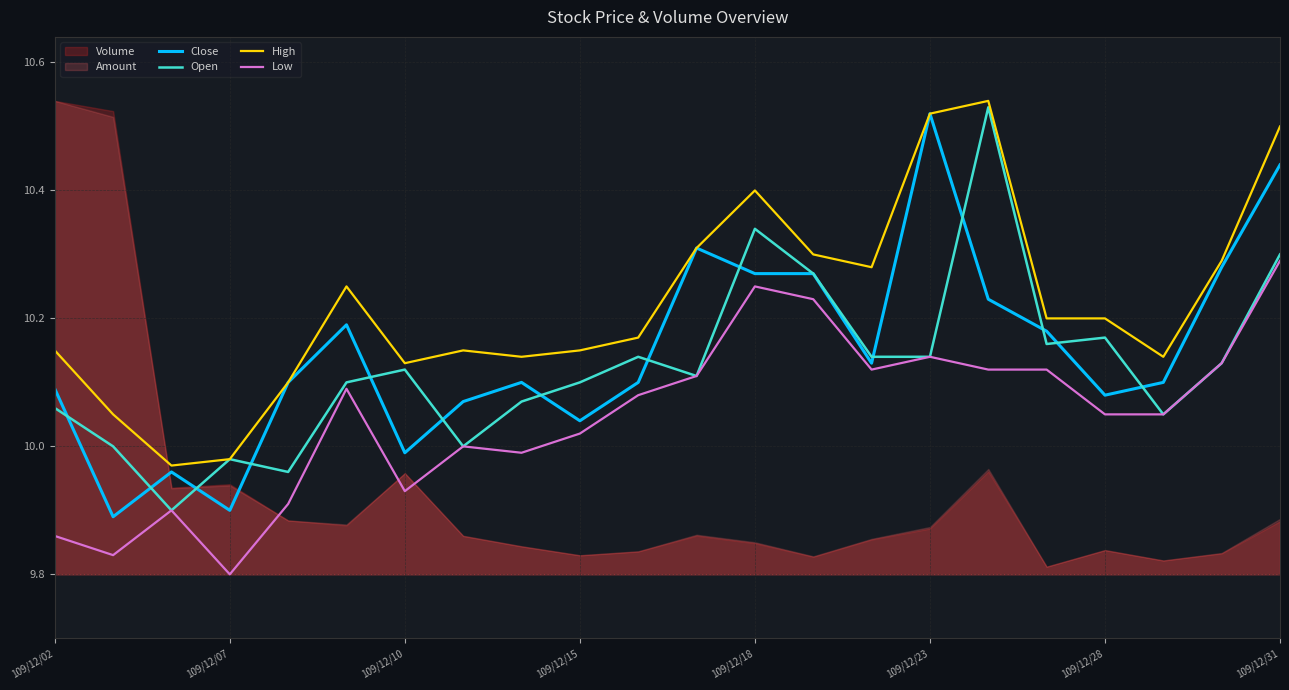

Which series has the widest spread of values?

Close